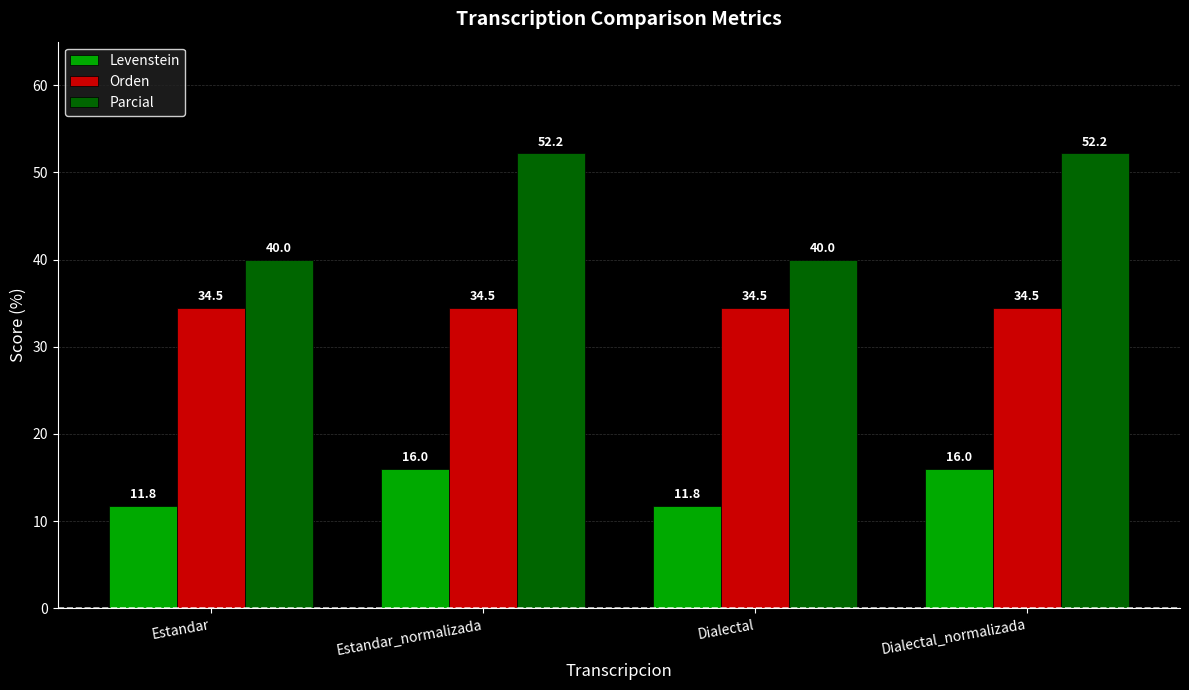

Reading left to right, what are all the values shown in this chart?

Levenstein: 11.8	16.0	11.8	16.0
Orden: 34.5	34.5	34.5	34.5
Parcial: 40.0	52.2	40.0	52.2